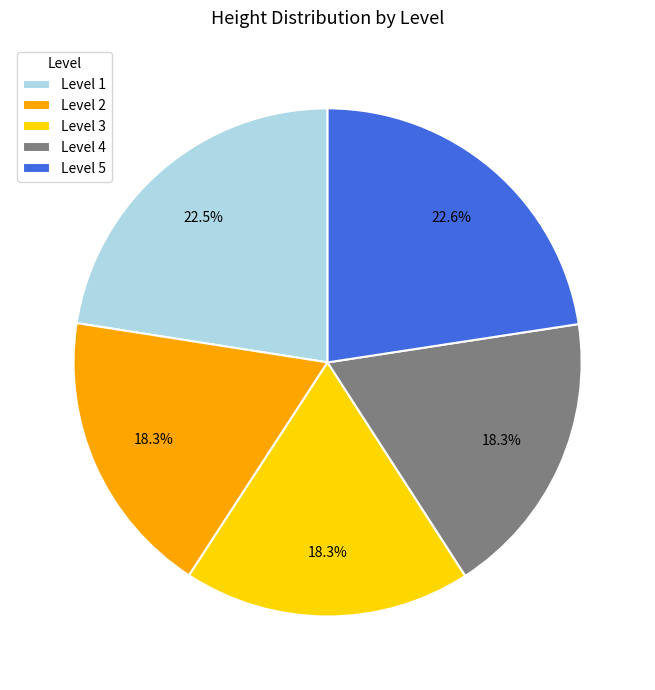

How many segments does this pie chart have?

5